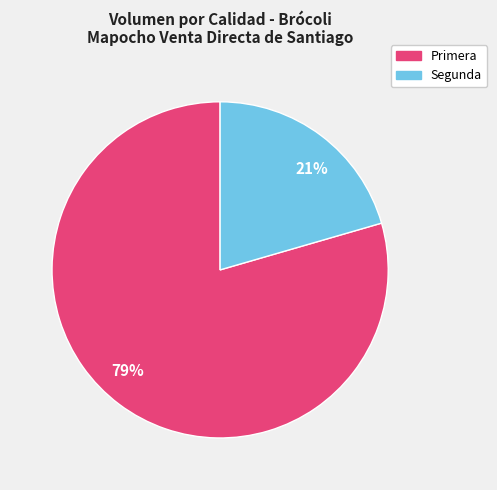

Which category has the biggest portion of the pie?

79%